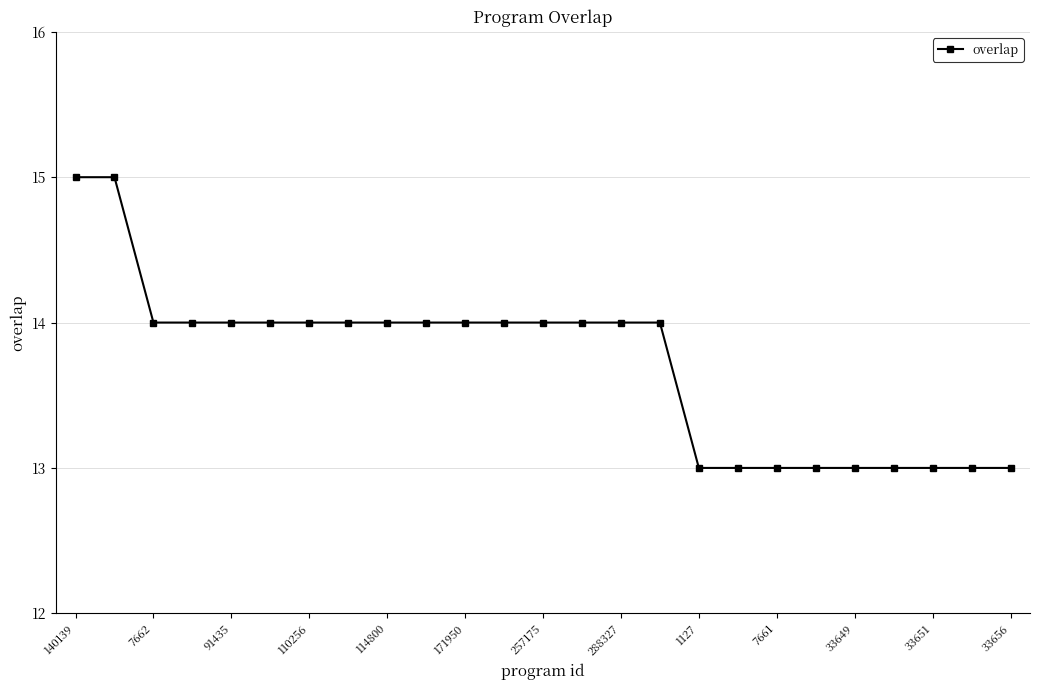

What is the greatest value displayed?

15